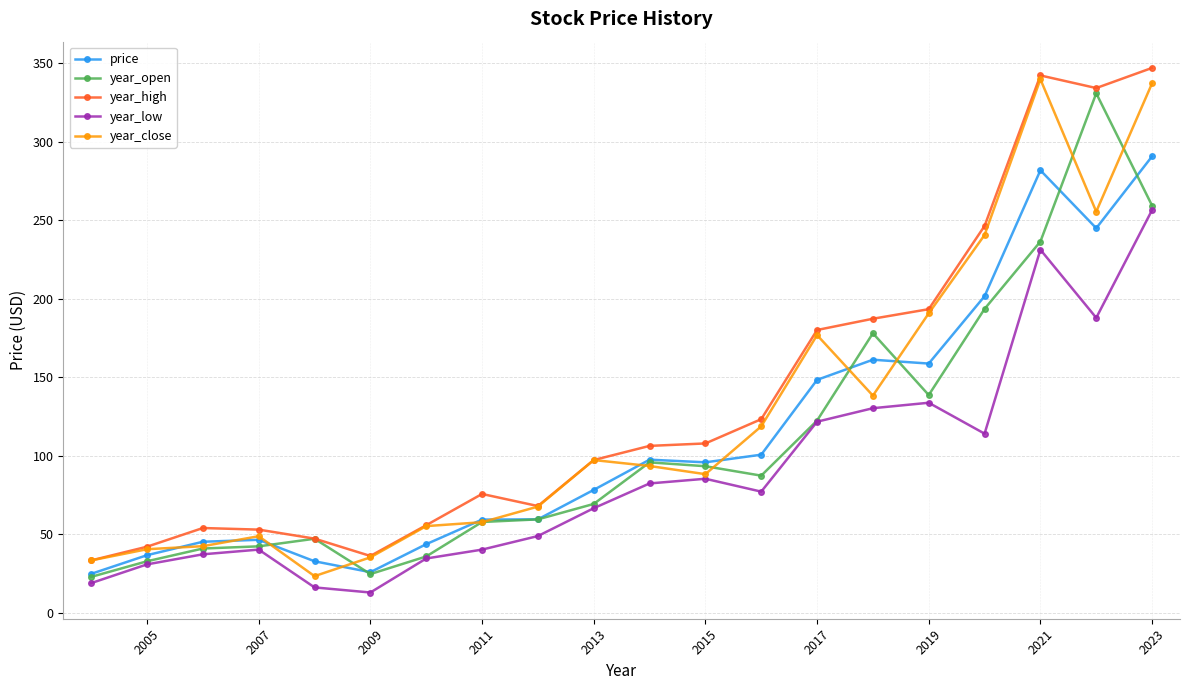

At which category is the sum across all series the highest?

2023